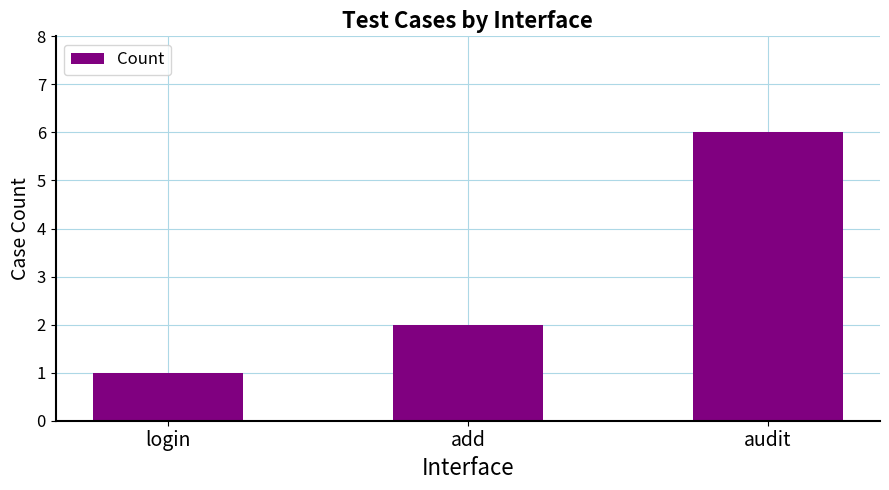

Between add and audit, which is larger?

audit